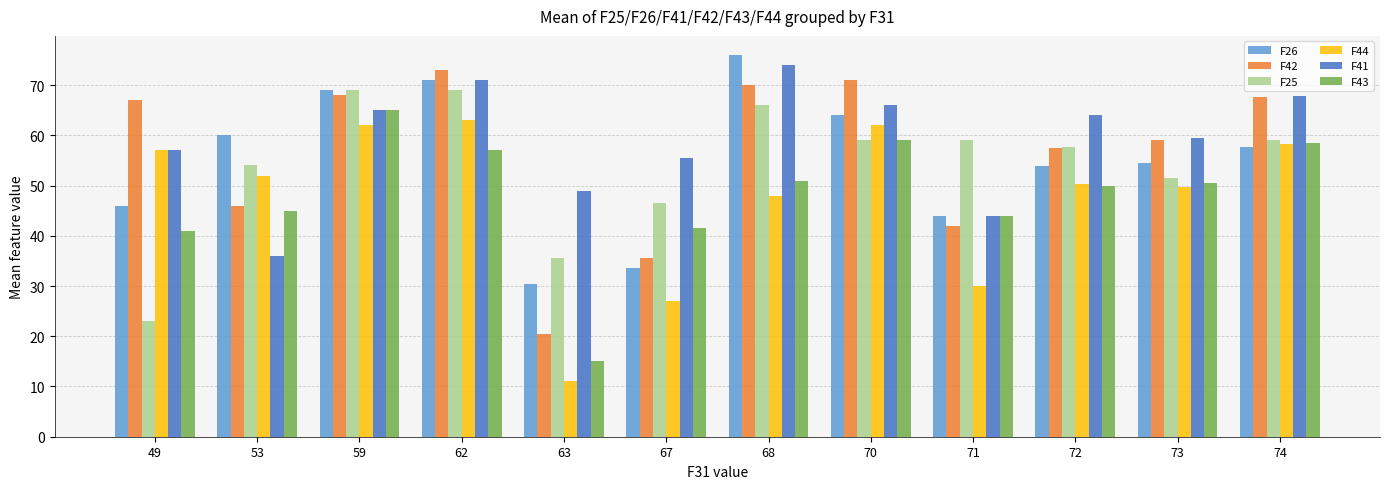

How many series are shown in this chart?

6